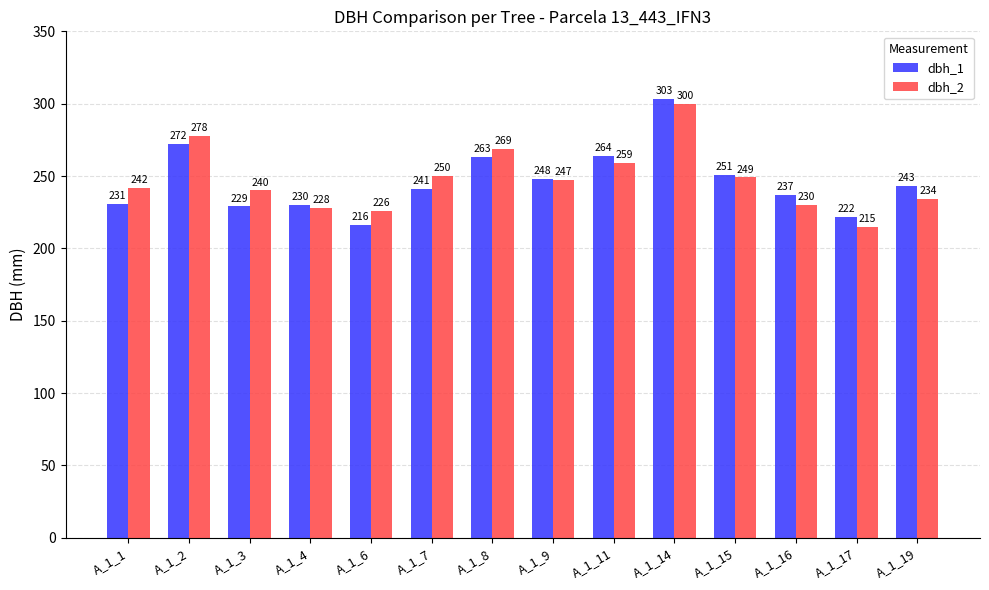

Is the value of dbh_2 at A_1_15 greater than the value of dbh_1 at A_1_15?

No